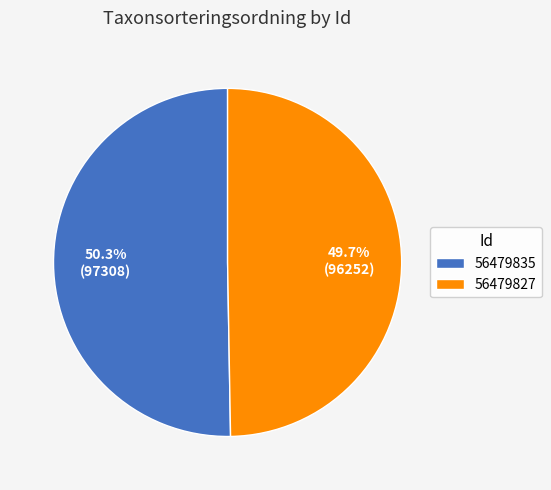

To the nearest percent, what portion does 56479835 represent?

50%